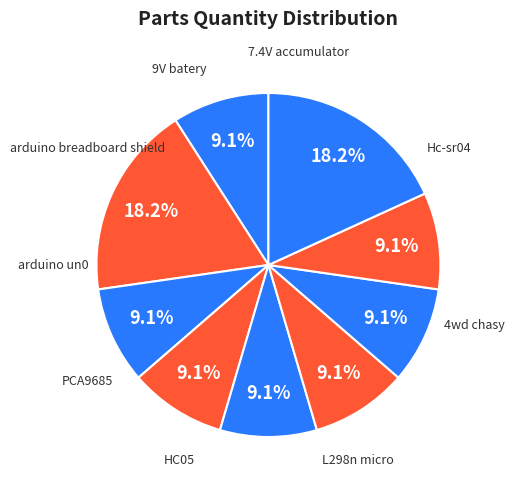

How many slices are in this pie chart?

9